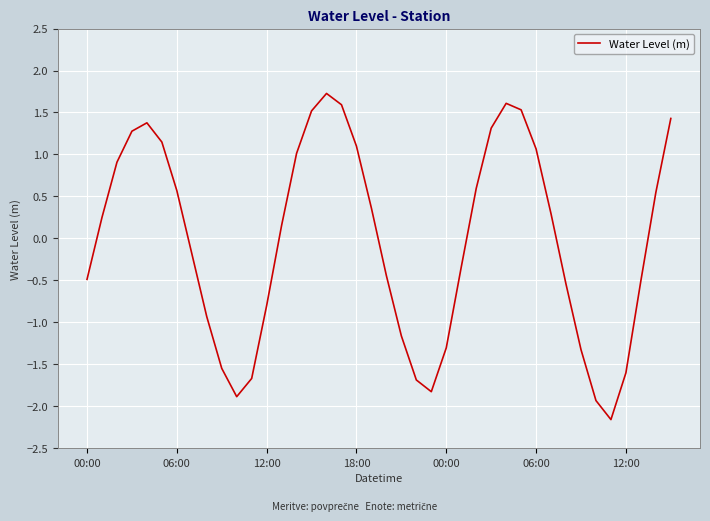

Reading left to right, list all the values displayed in this chart.

-0.5	0.3	0.9	1.3	1.4	1.1	0.6	-0.2	-0.9	-1.5	-1.9	-1.7	-0.8	0.2	1.0	1.5	1.7	1.6	1.1	0.4	-0.4	-1.2	-1.7	-1.8	-1.3	-0.3	0.6	1.3	1.6	1.5	1.1	0.3	-0.5	-1.3	-1.9	-2.2	-1.6	-0.5	0.5	1.4